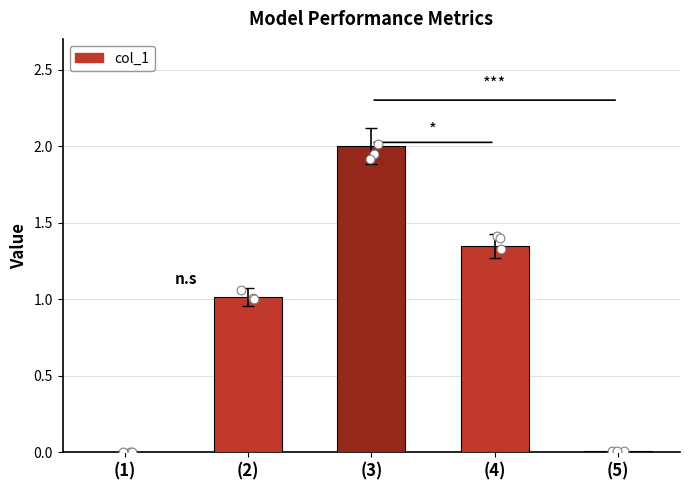

Between (3) and (2), which is larger?

(3)